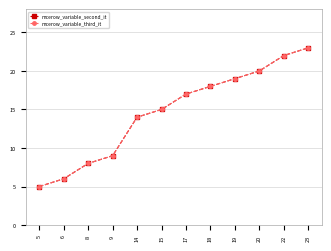

Reading left to right, list all the values displayed in this chart.

mcerow_variable_second_it: 5	6	8	9	14	15	17	18	19	20	22	23
mcerow_variable_third_it: 5	6	8	9	14	15	17	18	19	20	22	23